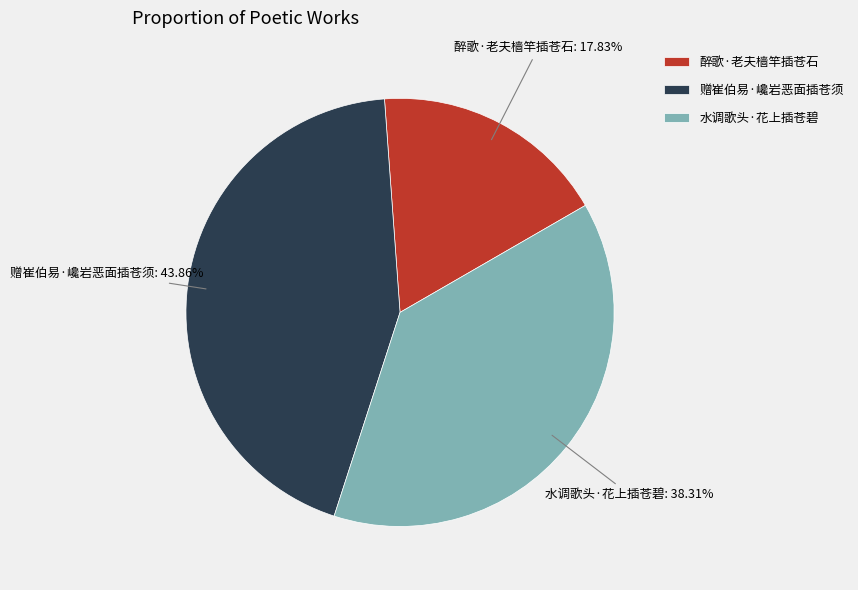

What is the largest slice in the pie chart?

赠崔伯易·巉岩恶面插苍须